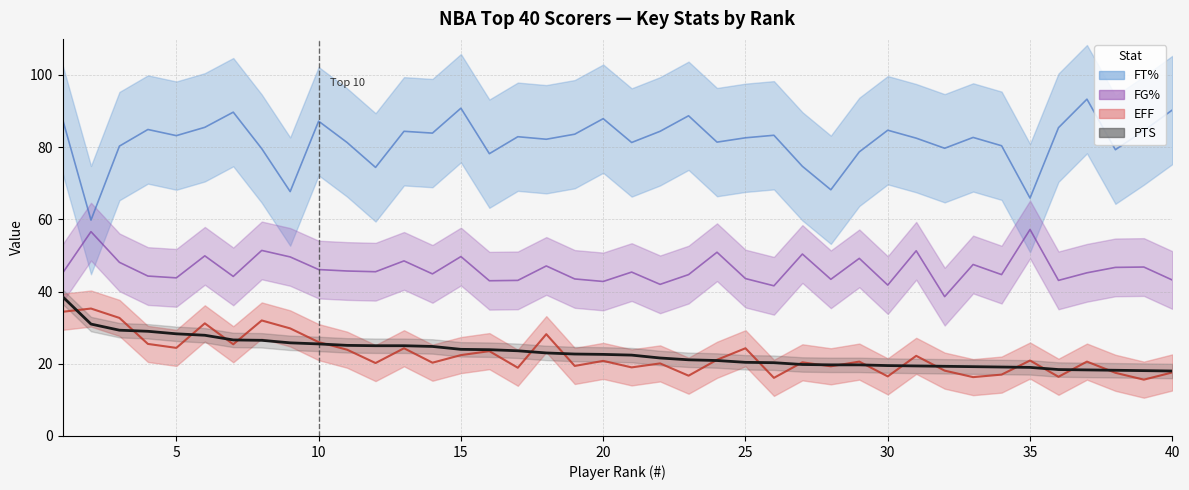

Reading right to left, transcribe all the data shown in this chart.

FT%: 90.3	84.6	79.3	93.3	85.4	65.9	80.4	82.7	79.7	82.5	84.7	78.7	68.2	74.7	83.3	82.6	81.4	88.7	84.4	81.3	87.9	83.6	82.2	82.9	78.2	90.8	83.9	84.4	74.4	81.3	87.2	67.7	79.6	89.7	85.5	83.2	84.9	80.3	59.8	87.8
FG%: 43.2	46.8	46.7	45.2	43.1	57.2	44.7	47.5	38.6	51.3	41.8	49.2	43.4	50.4	41.6	43.6	50.9	44.7	42.0	45.4	42.8	43.5	47.1	43.1	43.0	49.7	44.9	48.5	45.5	45.7	46.1	49.6	51.4	44.2	49.9	43.8	44.3	48.1	56.6	45.1
EFF: 17.6	15.6	17.5	20.6	16.4	20.9	17.0	16.3	18.1	22.2	16.5	20.6	19.3	20.4	16.1	24.3	21.1	16.7	20.1	19.0	20.8	19.4	28.2	18.9	23.5	22.4	20.3	24.3	20.2	23.9	26.0	29.8	32.0	25.4	31.2	24.4	25.5	32.7	35.3	34.4
PTS: 18.0	18.1	18.2	18.3	18.4	19.0	19.1	19.2	19.3	19.4	19.5	19.7	19.7	19.8	20.3	20.4	20.9	21.1	21.6	22.4	22.6	22.7	23.0	23.6	23.9	24.0	24.8	25.0	25.0	25.1	25.5	25.8	26.5	26.6	27.9	28.3	29.0	29.3	31.0	38.6